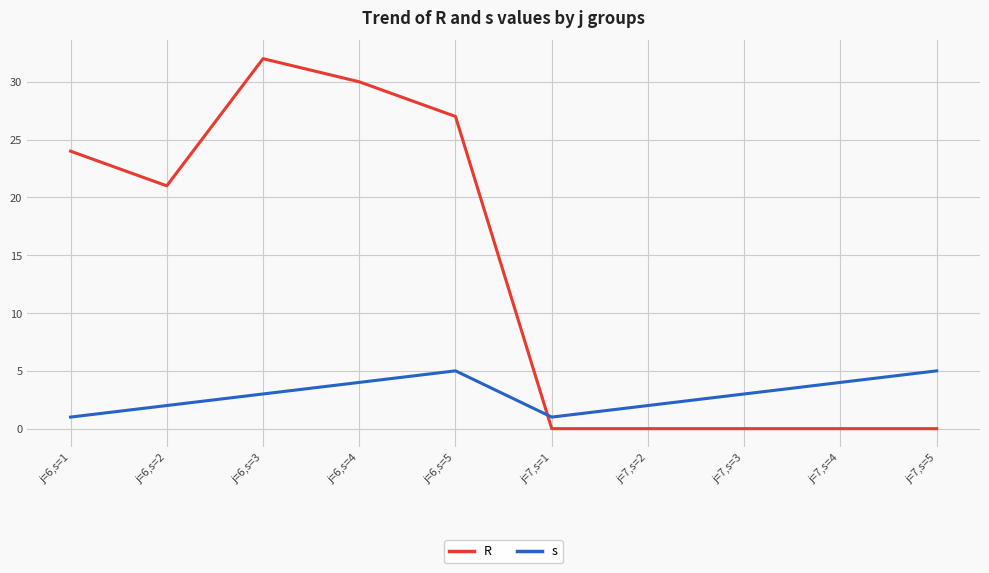

What is the greatest value displayed?

32